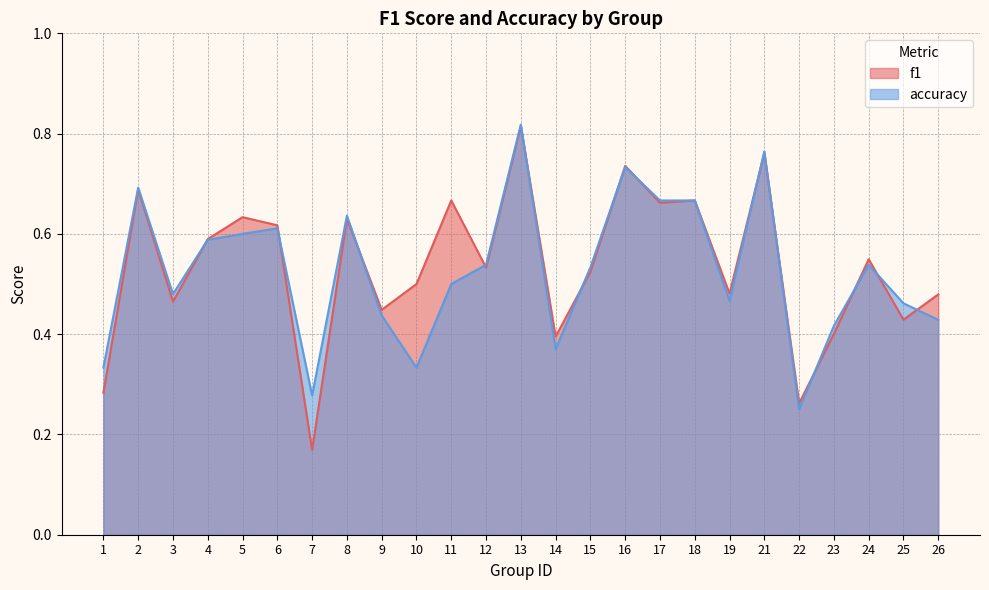

Which series ends up on top after the final intersection of accuracy and f1?

f1